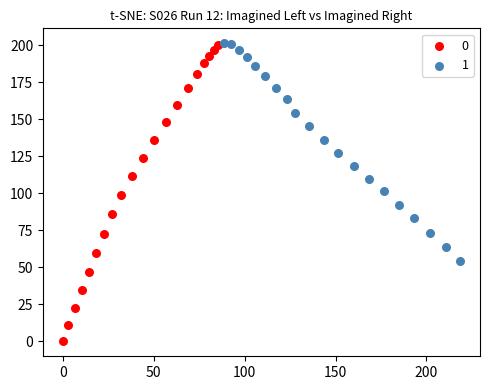

What are all the series names shown in the legend?

0, 1